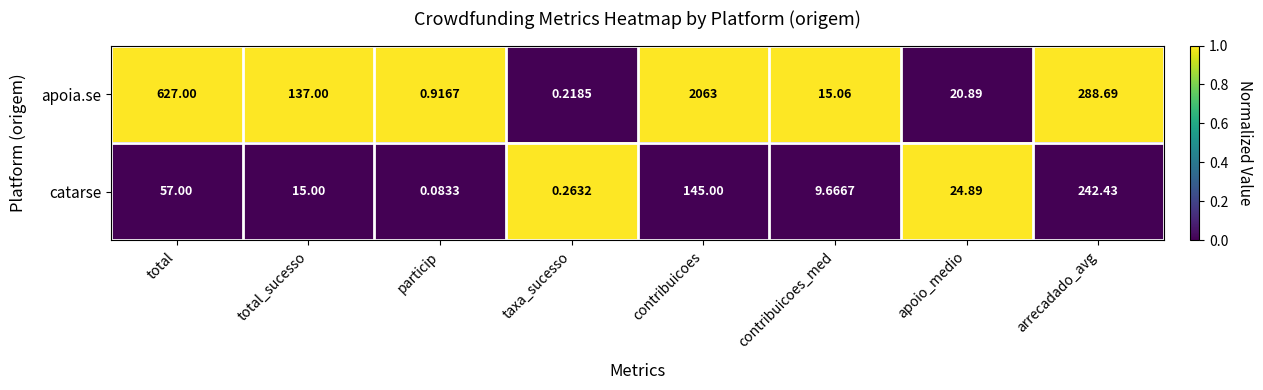

Between total_sucesso and arrecadado_avg, which series saw the biggest shift?

catarse